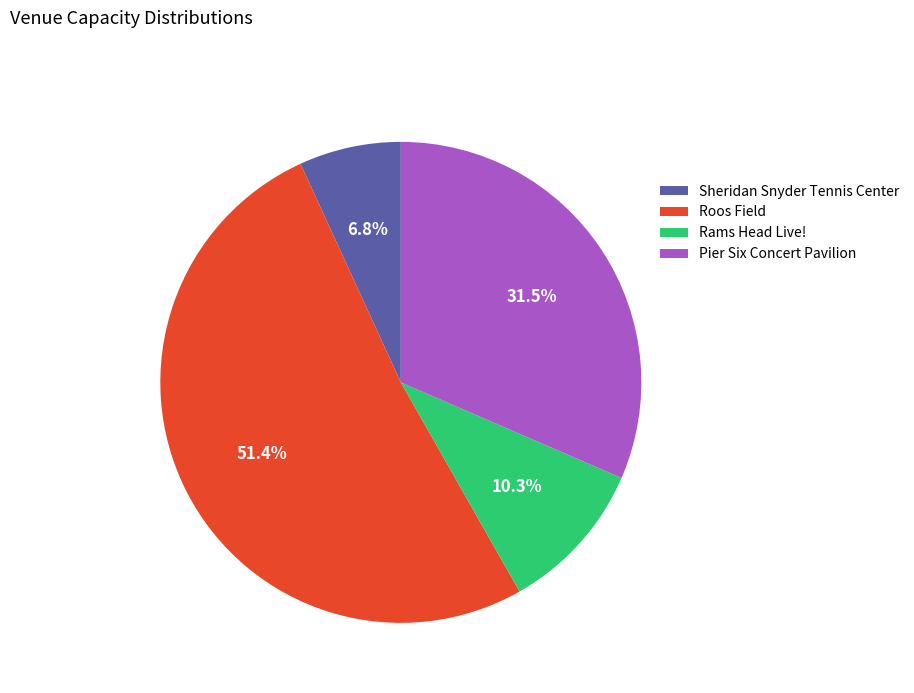

To the nearest percent, what is the difference between the Sheridan Snyder Tennis Center and Pier Six Concert Pavilion slice percentages?

25%